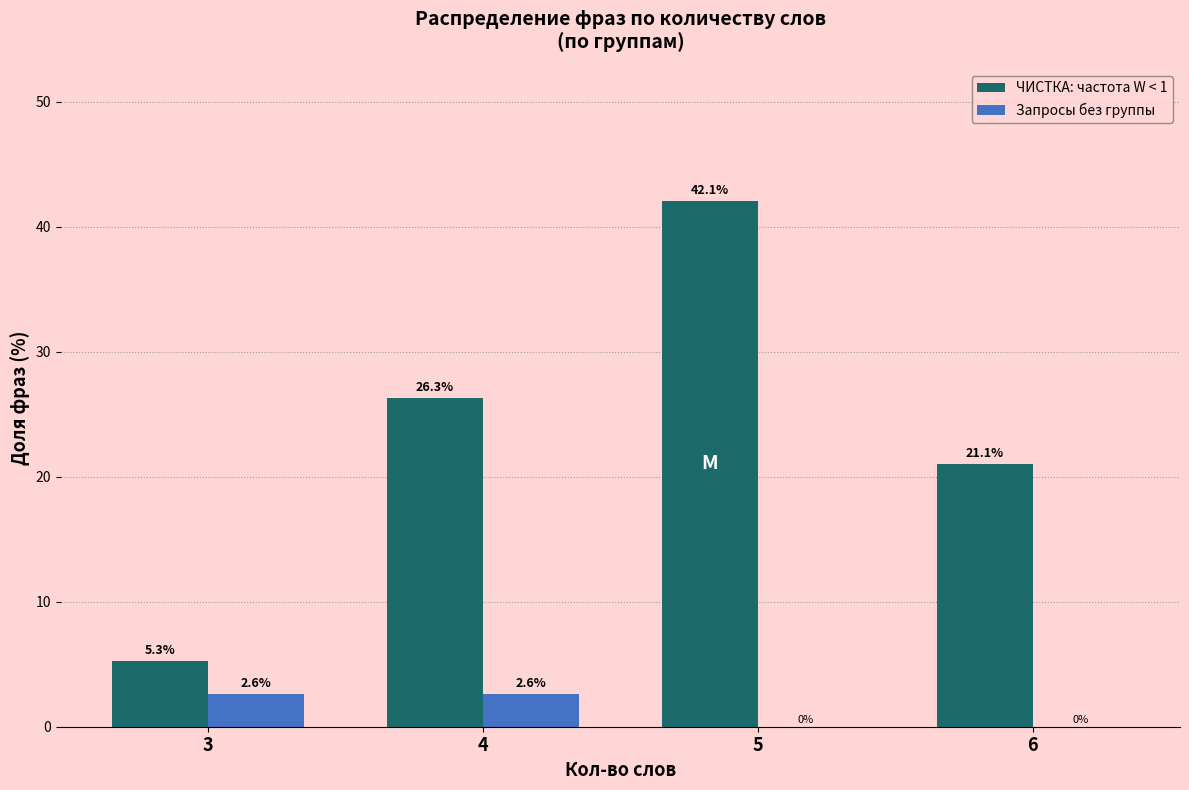

Are the bars horizontal?

No